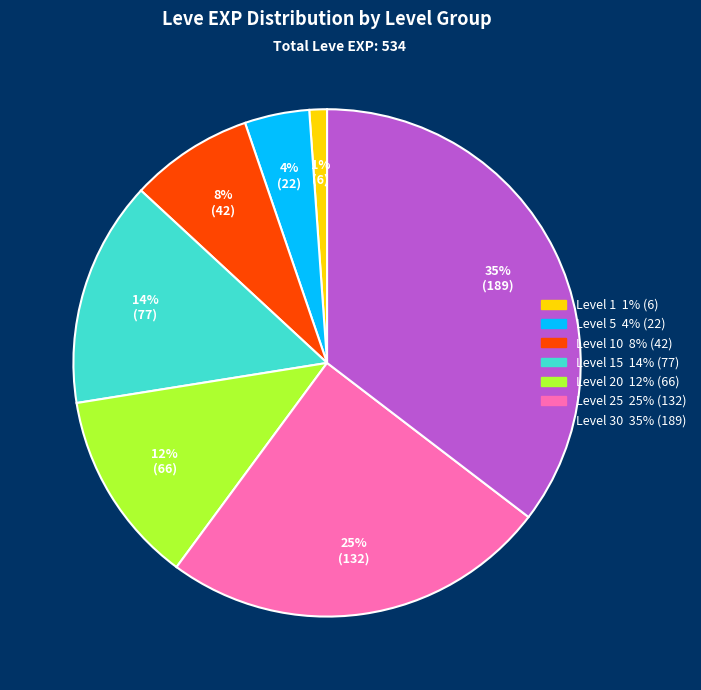

Does any single category account for the majority?

No